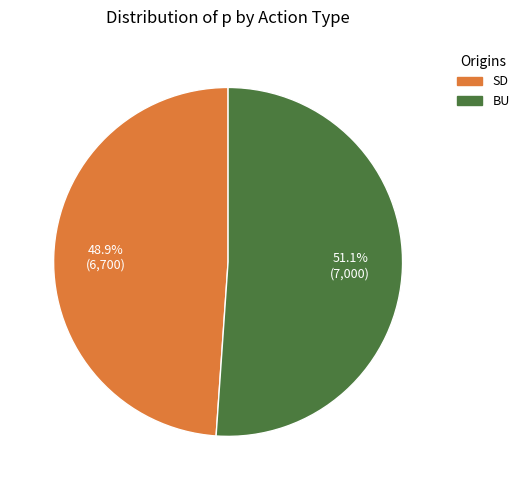

The SD slice represents 60% of the pie. True or false?

False